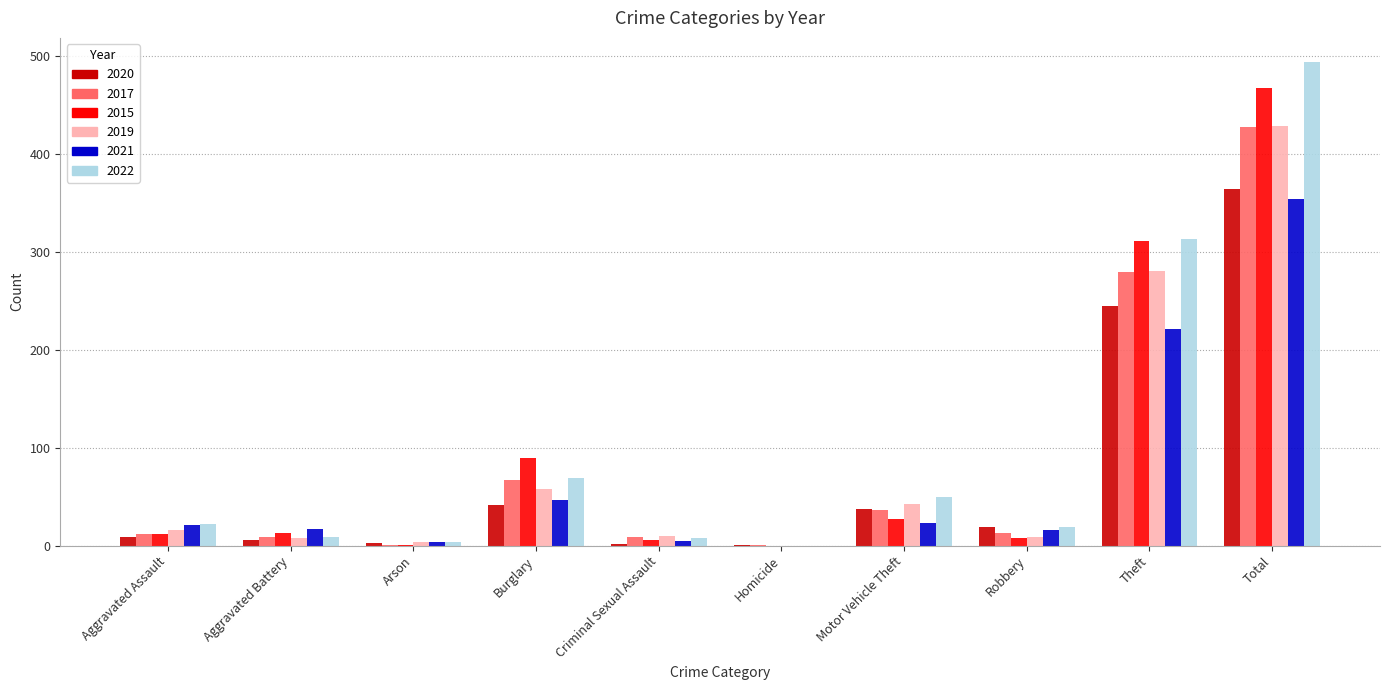

At which label does 2020 reach its peak?

Total